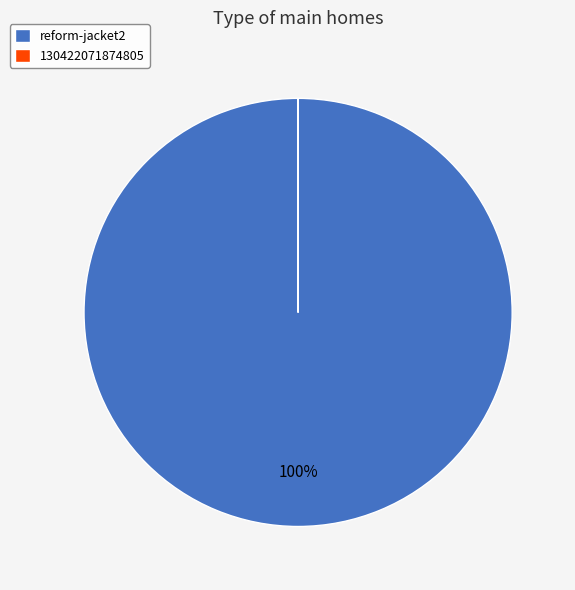

To the nearest percent, what is the average slice percentage?

50%